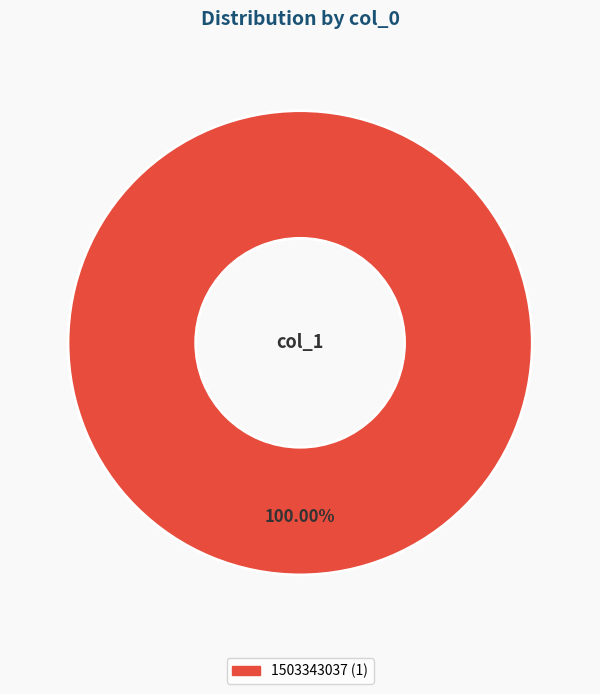

Is there any slice that represents more than half of the pie?

Yes